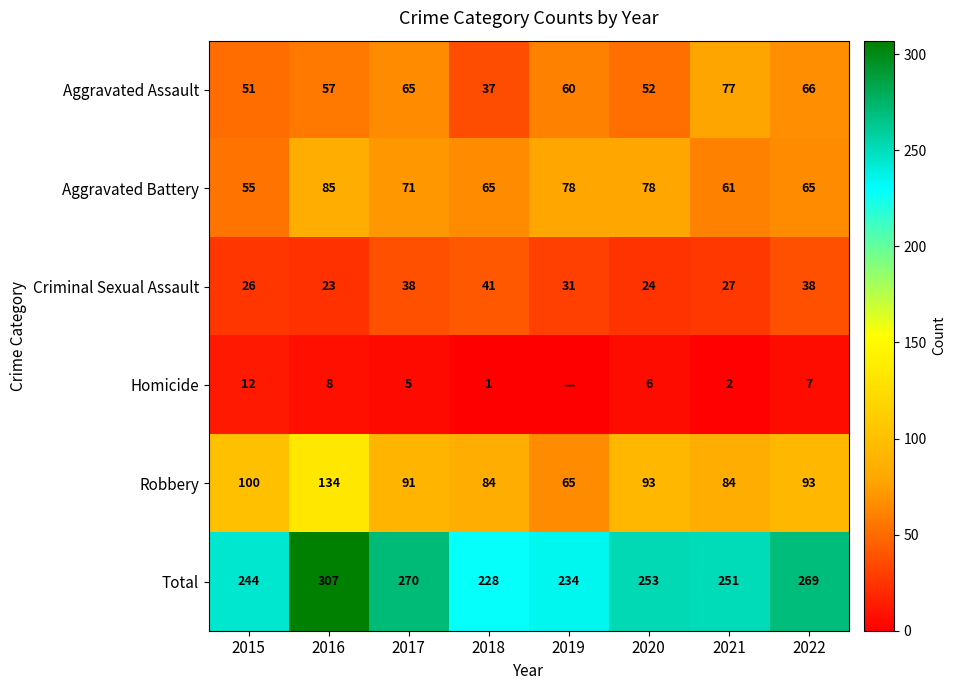

Count the number of data series in this chart.

6